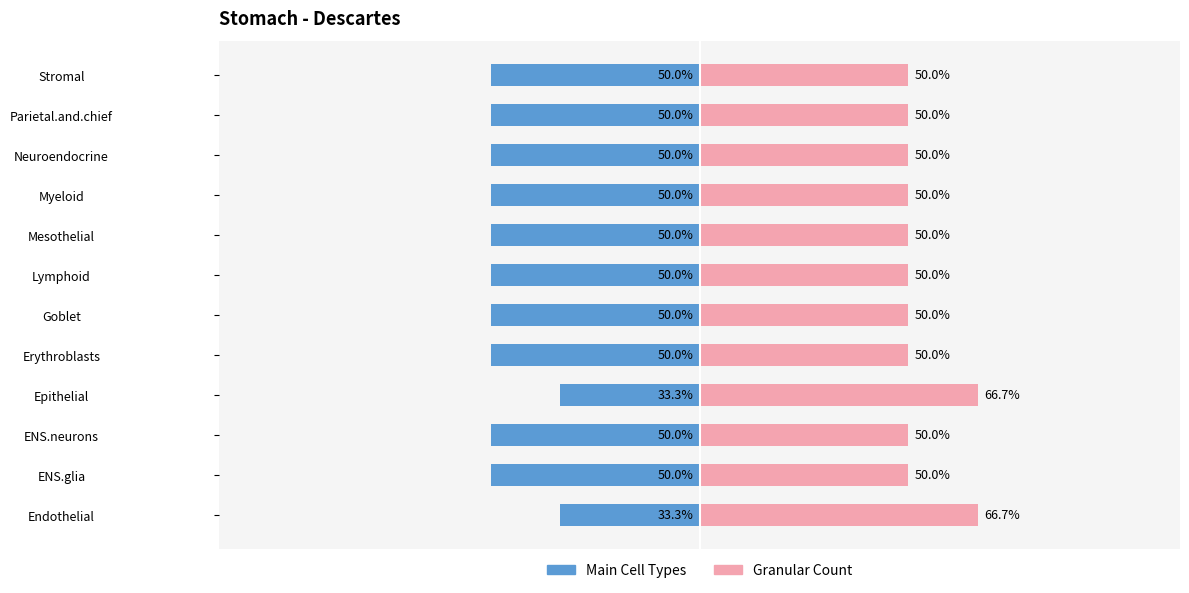

Does the chart contain stacked bars?

No